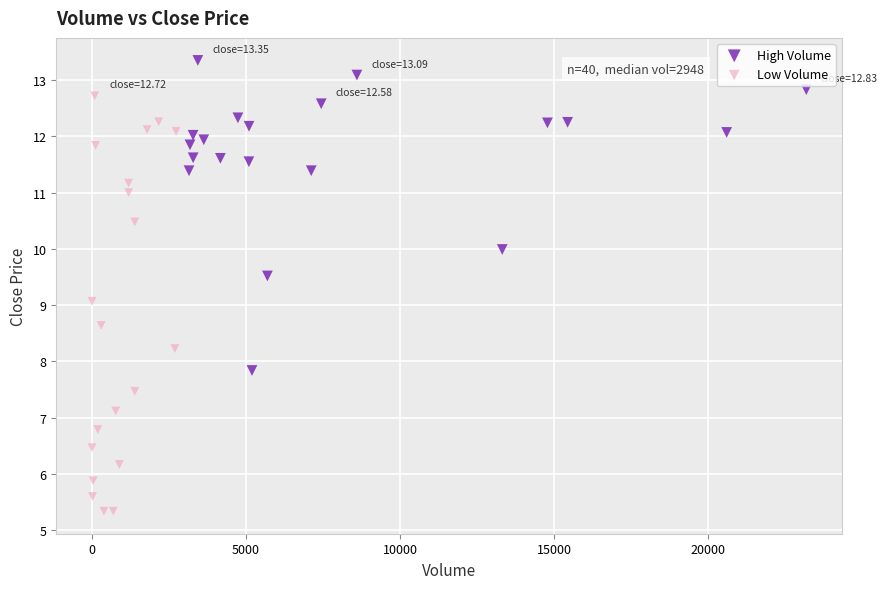

Which series has the widest spread of Y values?

Low Volume